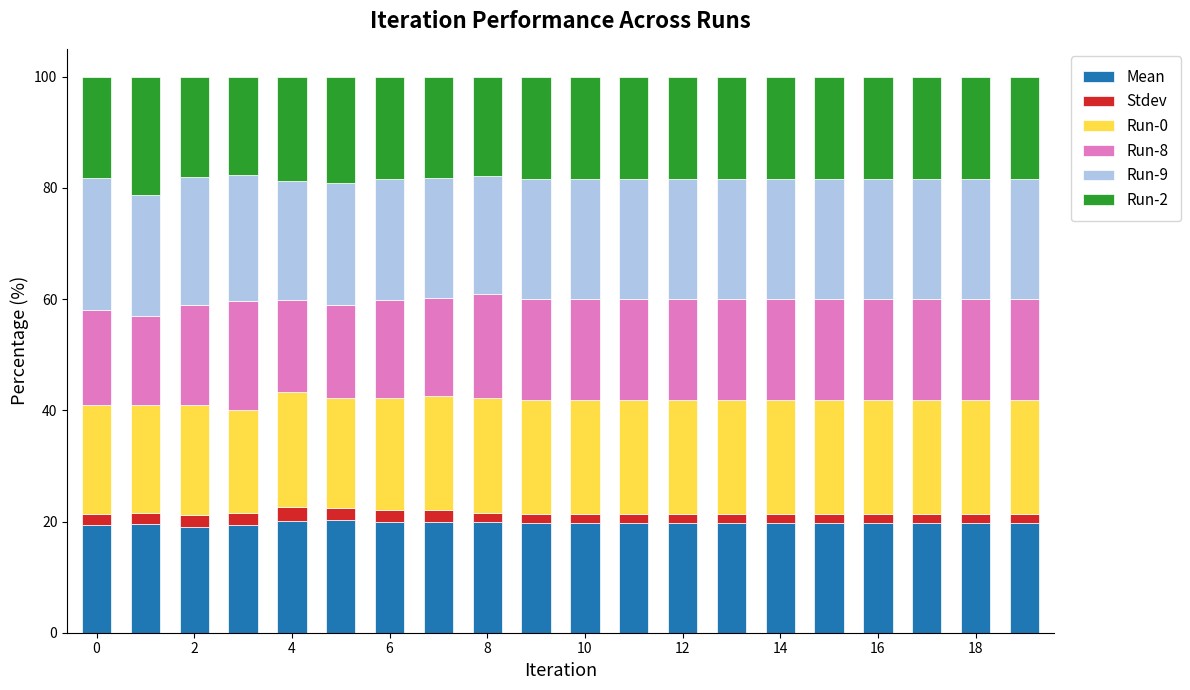

What is the average value of the Mean series?

19.7